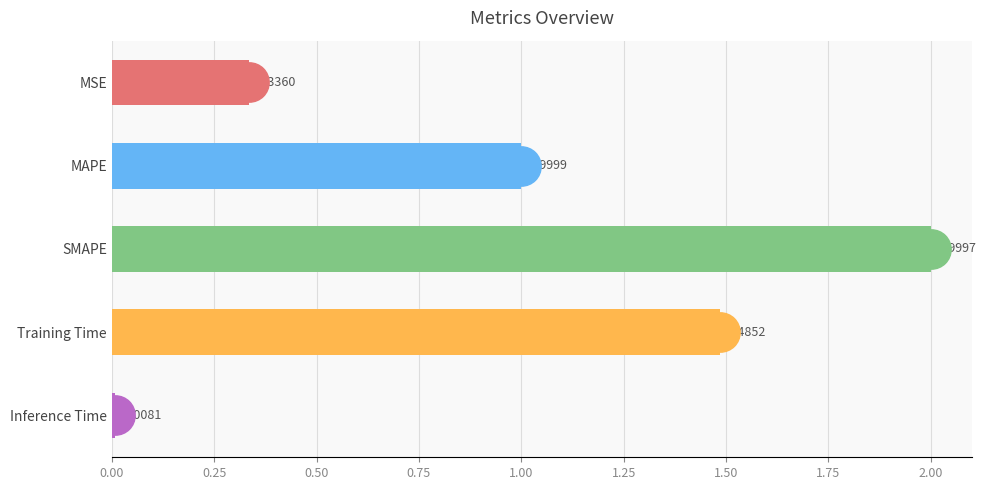

Where is the data nearest to the value 1?

MAPE